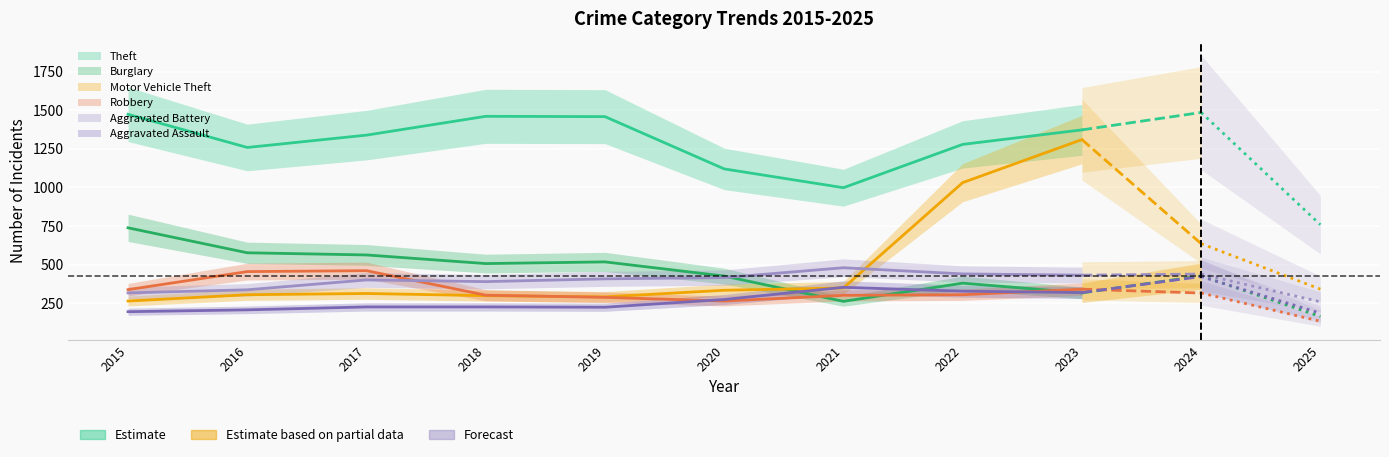

Which series has the largest total across all categories?

Theft